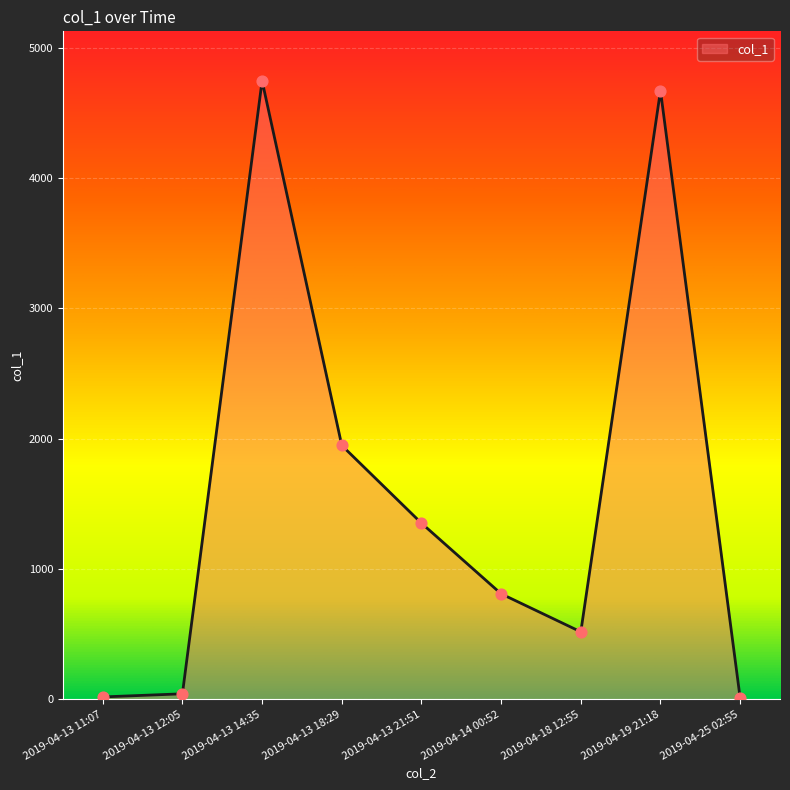

What is the change in value from 2019-04-13 14:35 to 2019-04-13 21:51?

-3394.5